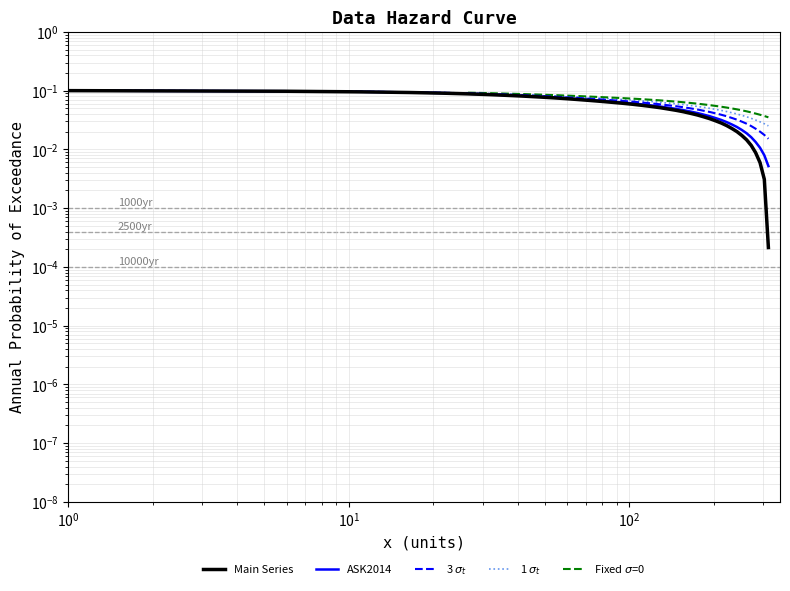

The value of x at 18 is 0.0. True or false?

False